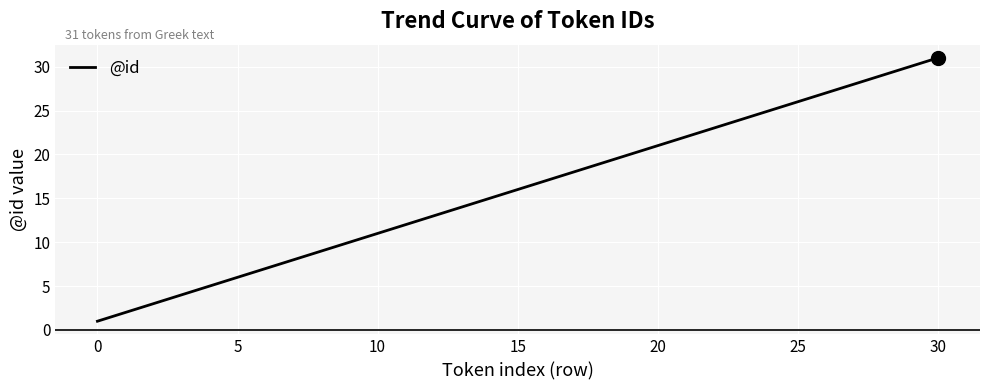

What is the maximum value shown in the chart?

31